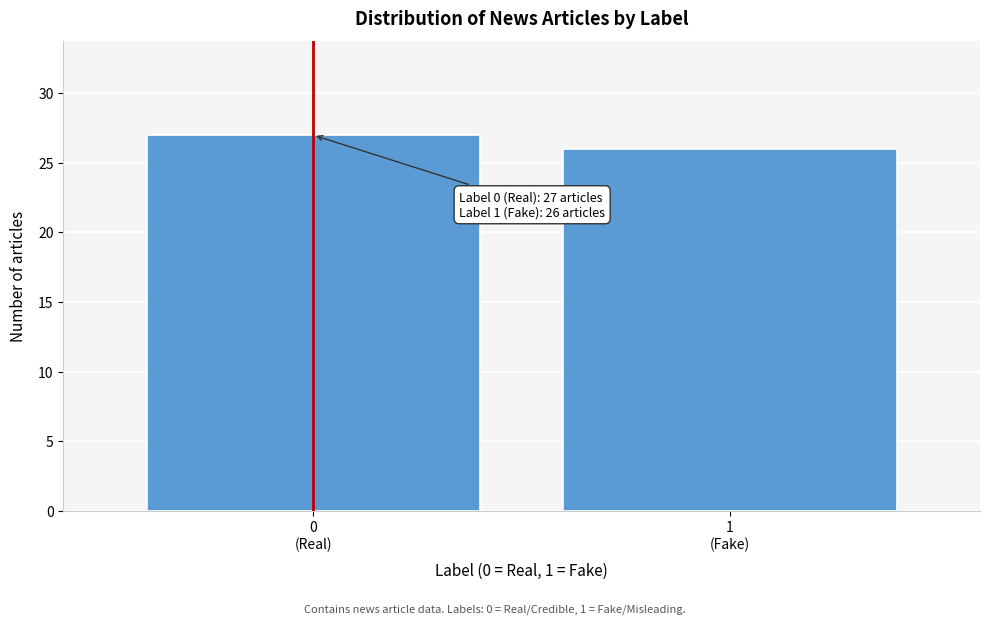

Reading right to left, transcribe all the data shown in this chart.

26	27